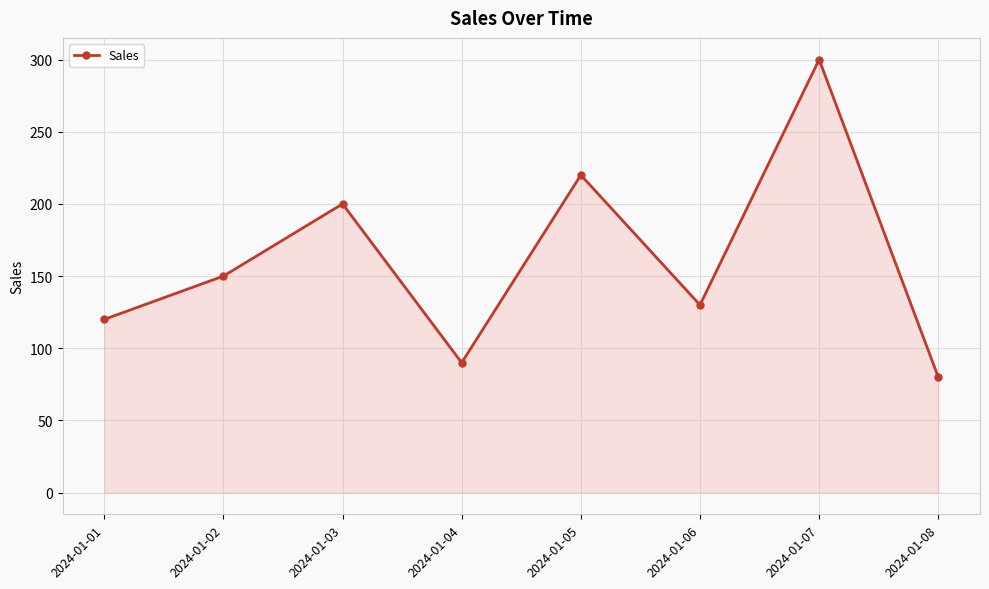

True or false: the data shows 198 at 2024-01-07.

False